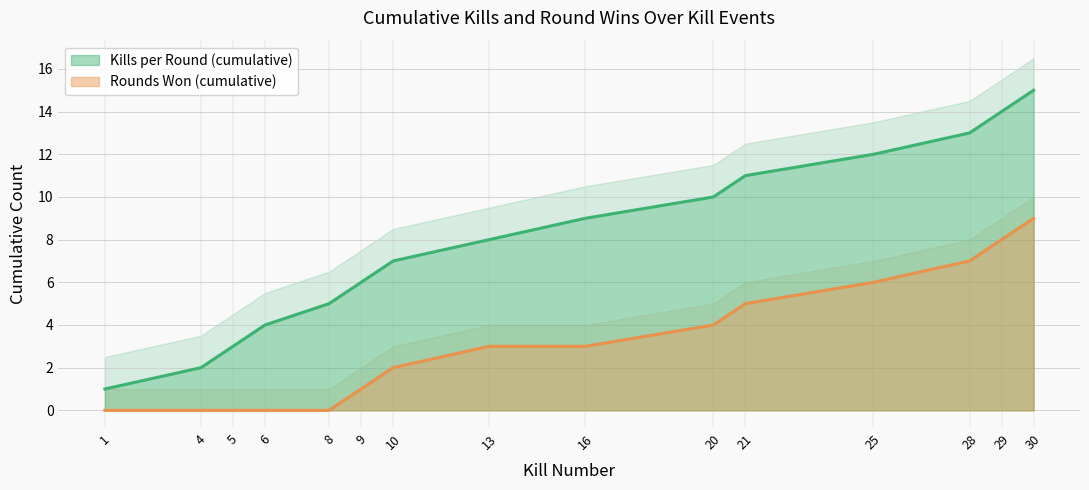

Reading right to left, transcribe all the data shown in this chart.

Kills per Round (cumulative): 15	14	13	12	11	10	9	8	7	6	5	4	3	2	1
Rounds Won (cumulative): 9	8	7	6	5	4	3	3	2	1	0	0	0	0	0